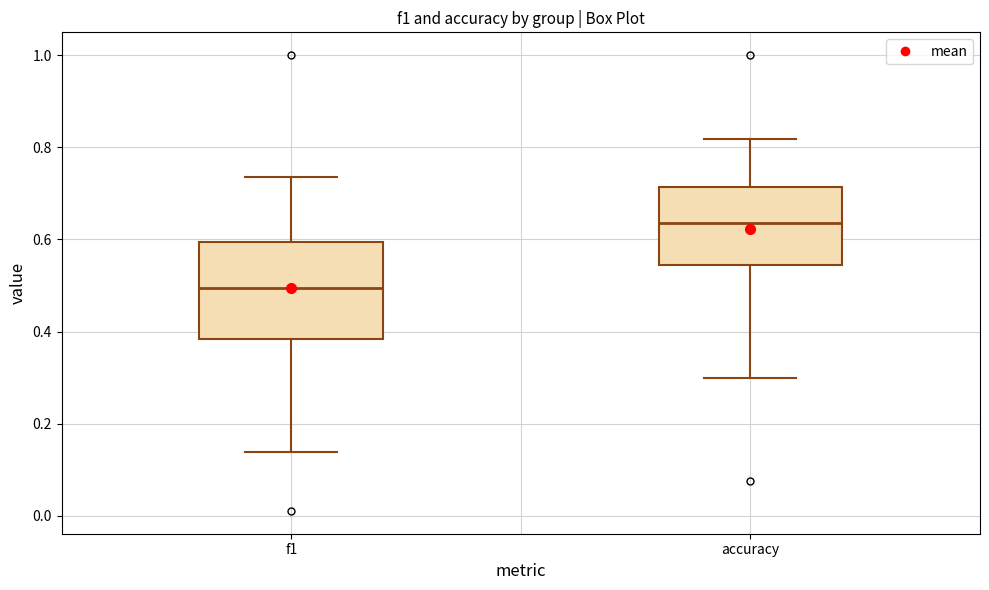

Comparing the boxes themselves (not the whiskers), which one is the tallest?

f1